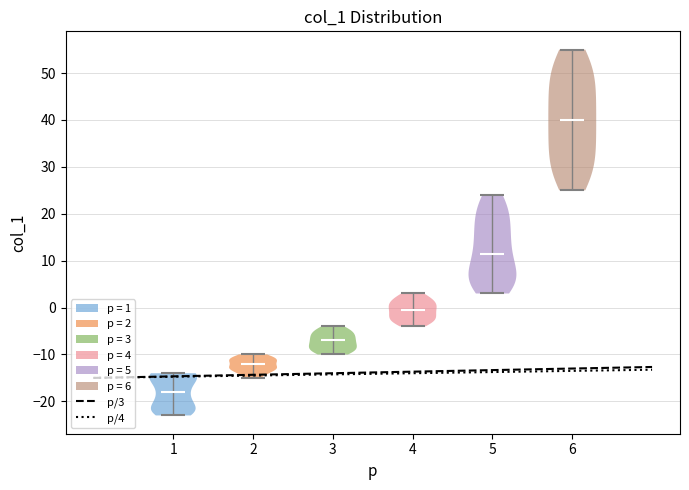

Reading left to right, read every violin against the y-axis: where its median line is, and the lowest and highest points it reaches. The values are not printed on the chart, so give them approximately, as read against the axis.

1: median line -18, lowest point -23, highest point -14
2: median line -12, lowest point -15, highest point -10
3: median line -7, lowest point -10, highest point -4
4: median line 0, lowest point -4, highest point 3
5: median line 12, lowest point 3, highest point 24
6: median line 40, lowest point 25, highest point 55